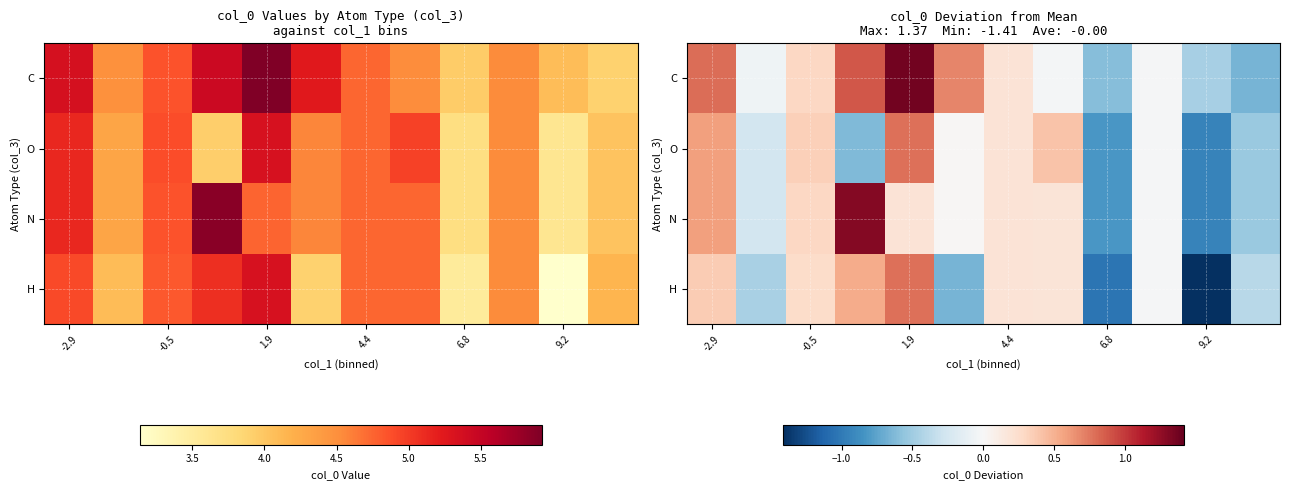

At which label does O first exceed 0?

-2.9